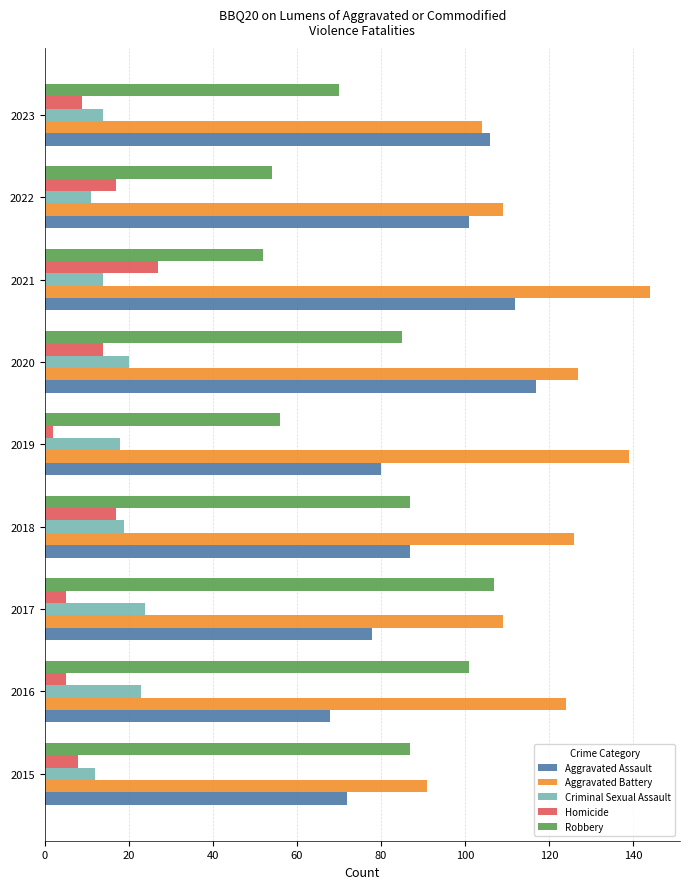

What is the lowest value of the Homicide series?

2